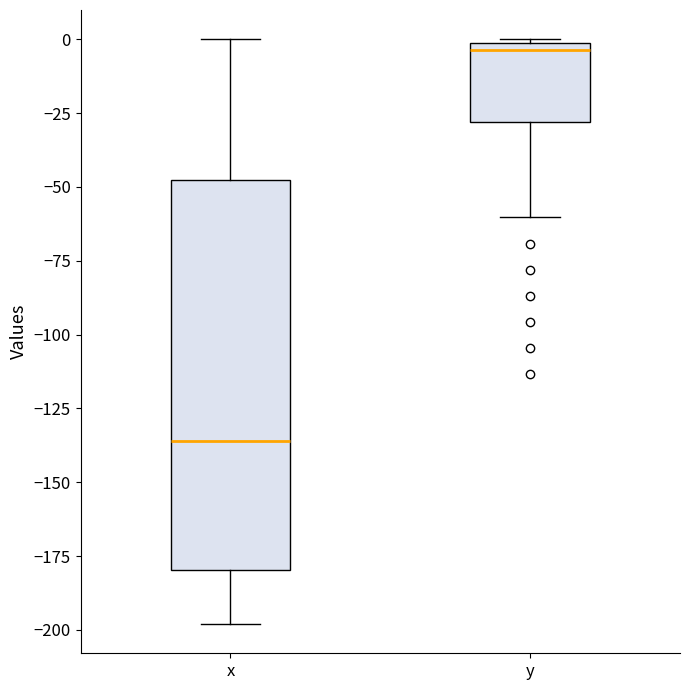

Which box has the highest median line?

y